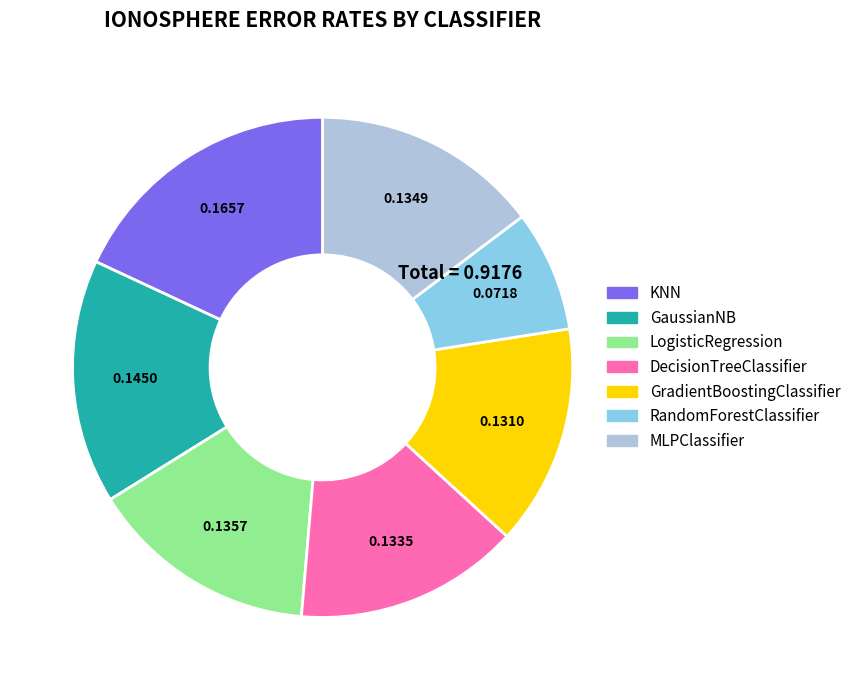

Does RandomForestClassifier represent more than half of the total?

No